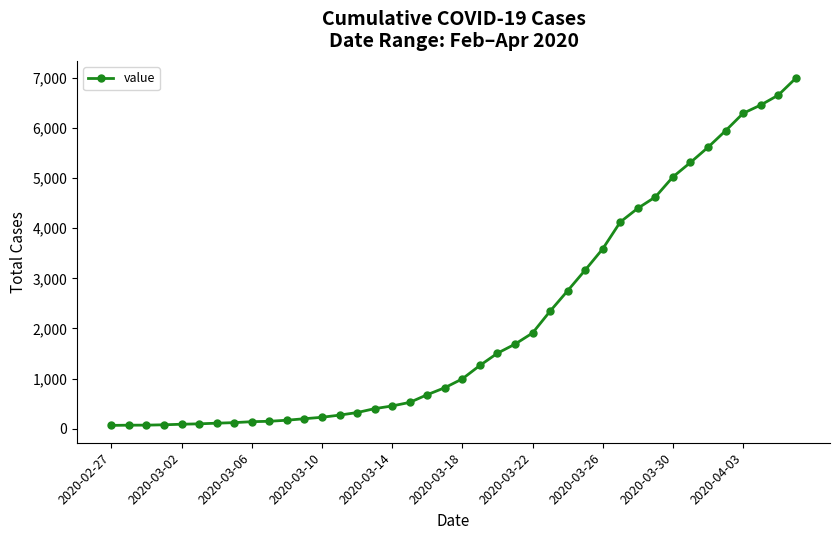

What is the greatest value displayed?

6995